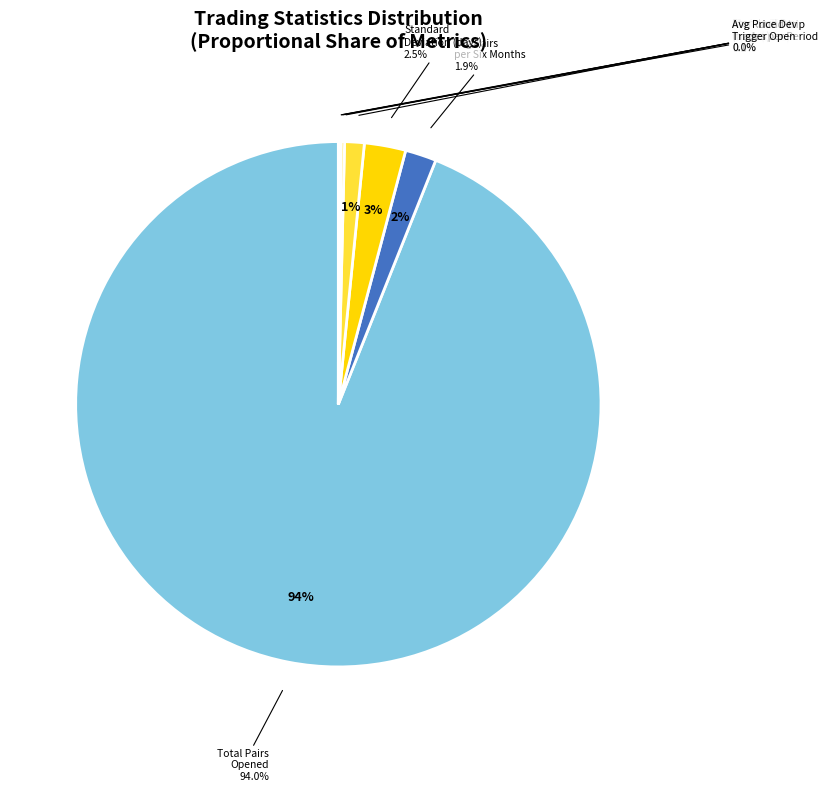

True or false: Total_number_of_pairs_opened accounts for 99% of the total.

False